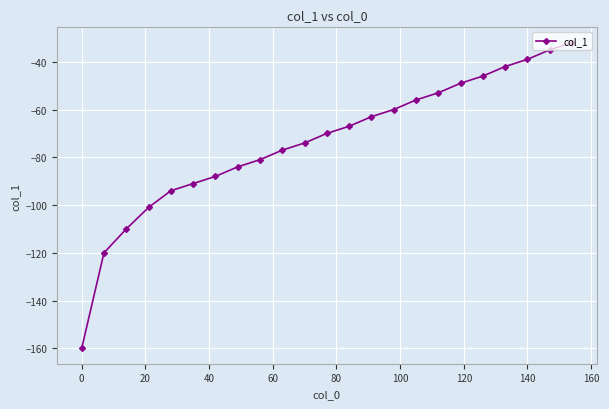

What is the smallest value displayed?

-160